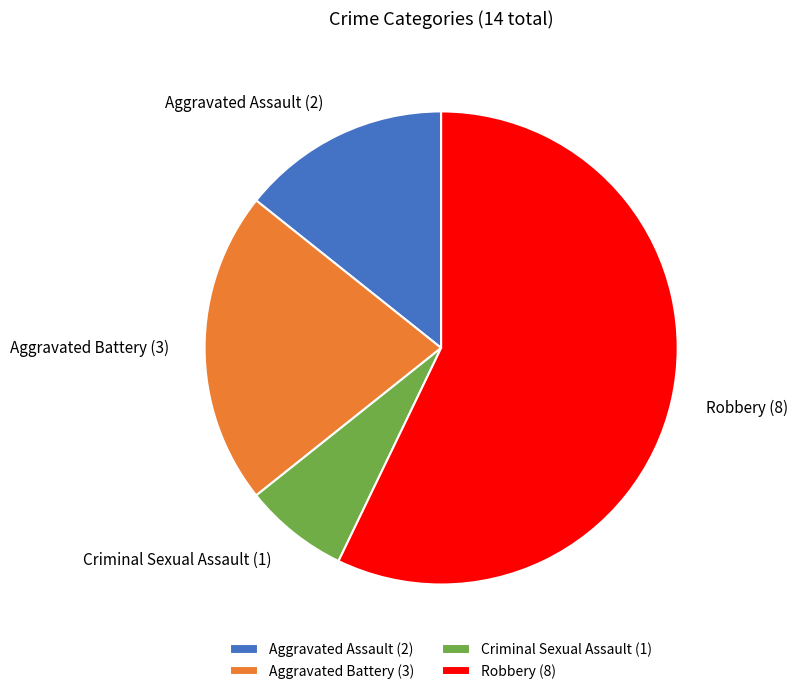

Between Criminal Sexual Assault and Aggravated Assault, which is larger?

Aggravated Assault